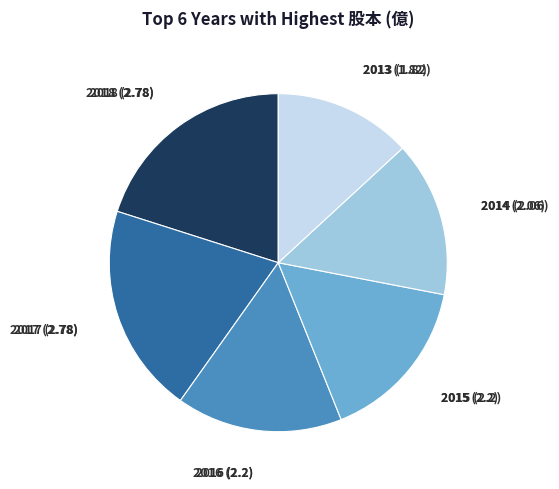

Which category has the smallest portion of the pie?

2013